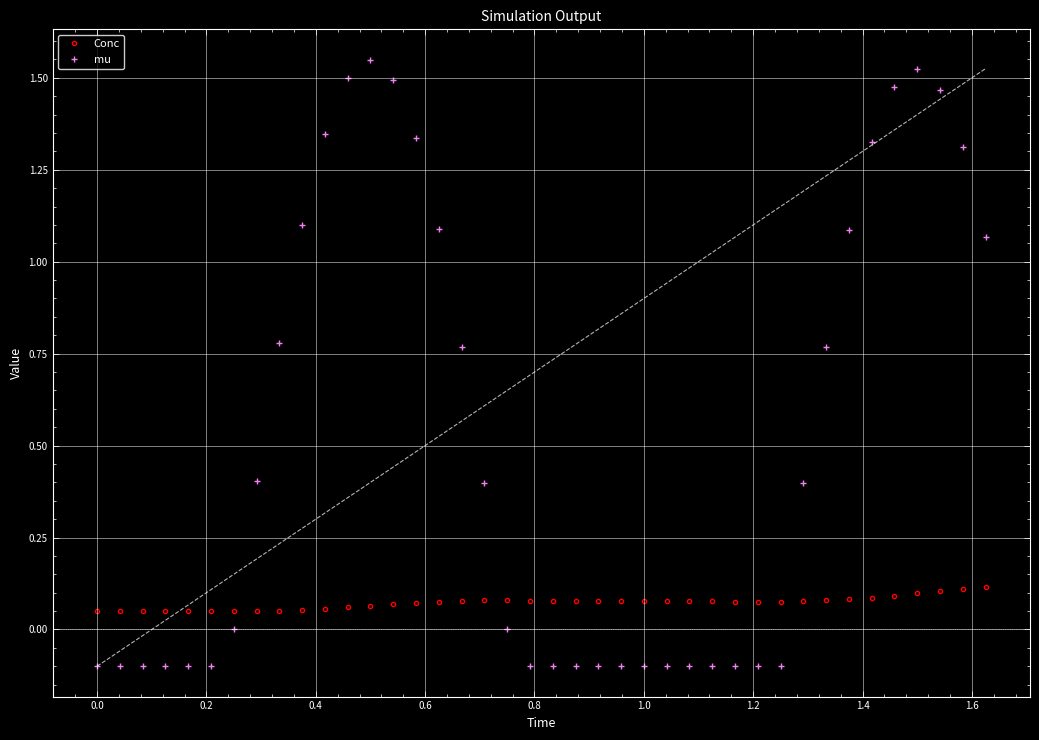

True or false: mu has more than 2 points higher than both neighbors.

False